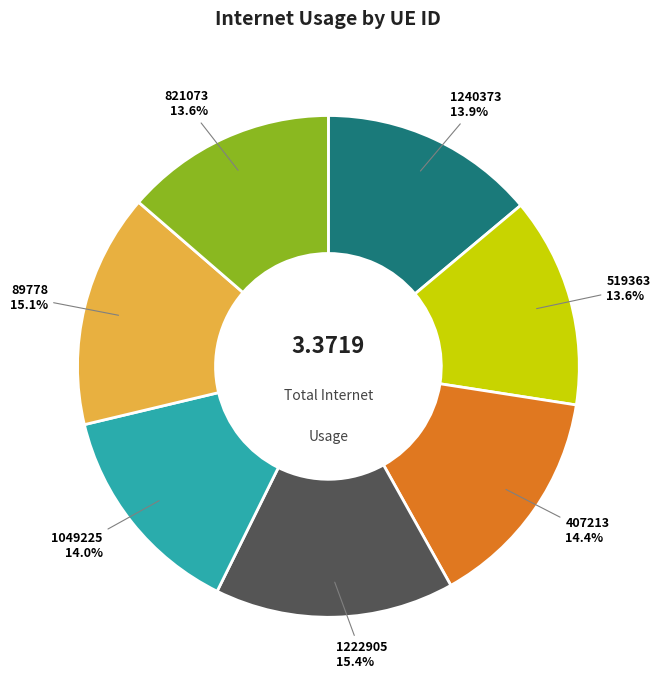

The 407213 slice represents 14% of the pie. True or false?

True